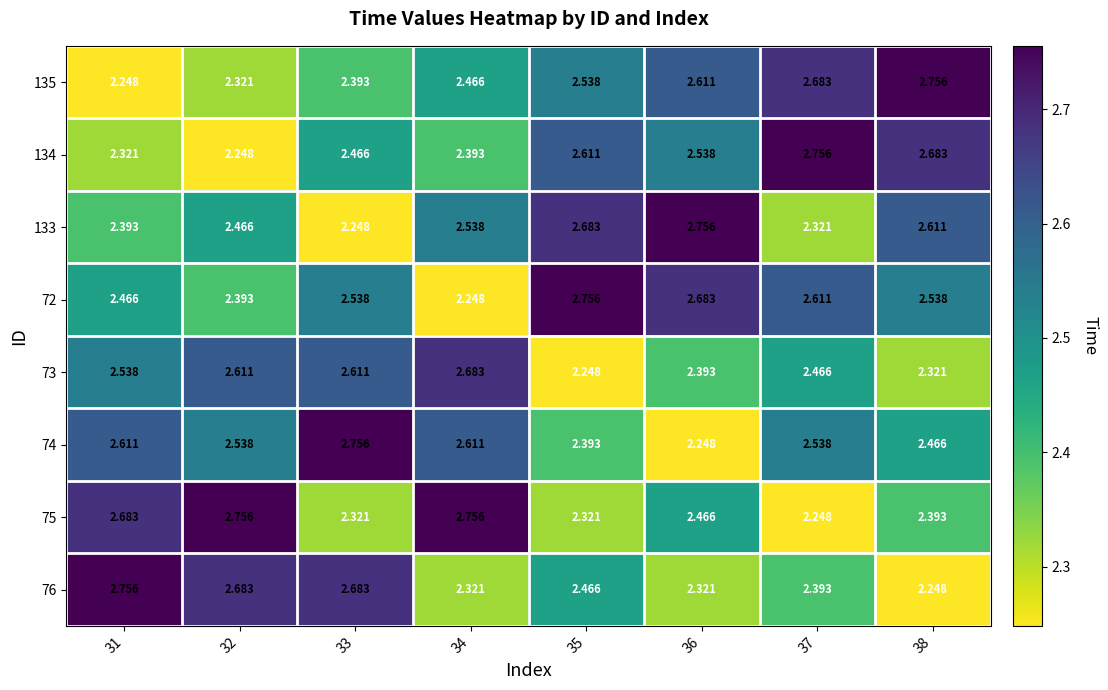

Is the value of 74 at 31 greater than the value of 75 at 35?

Yes